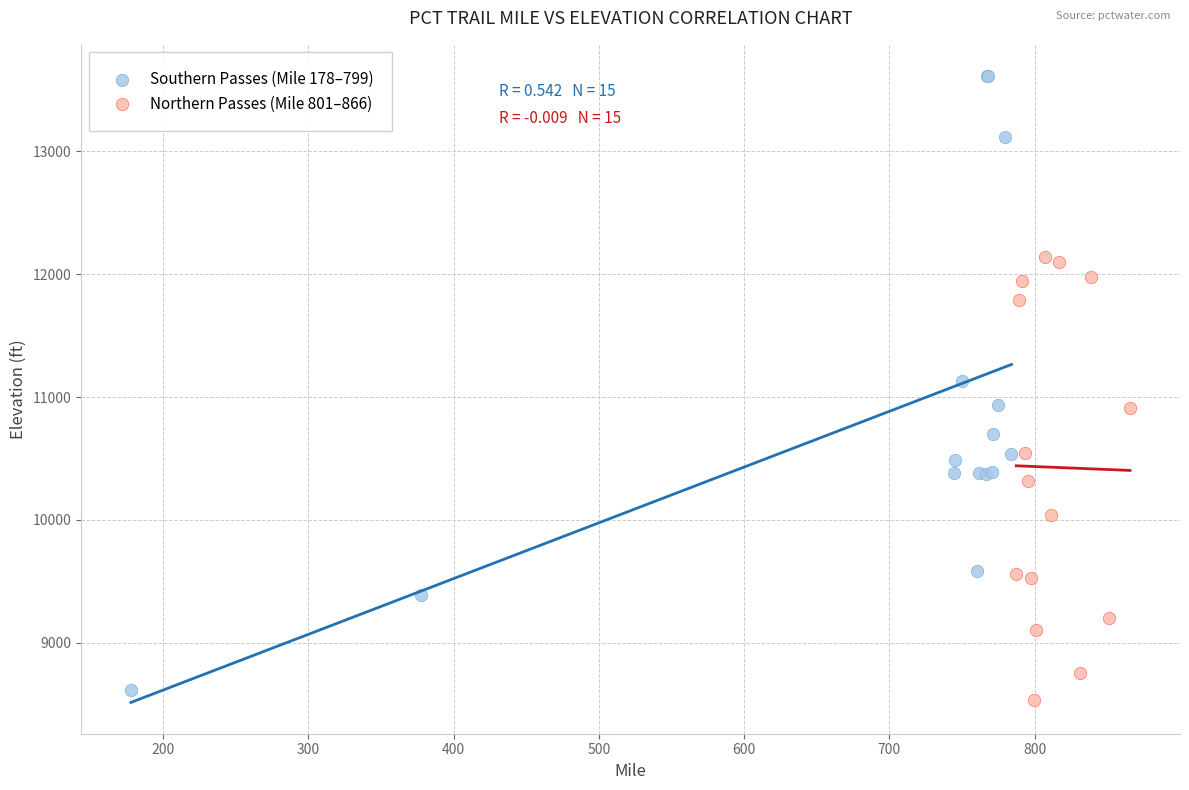

Which series reaches the maximum Y coordinate?

Southern Passes (Mile 178–799)